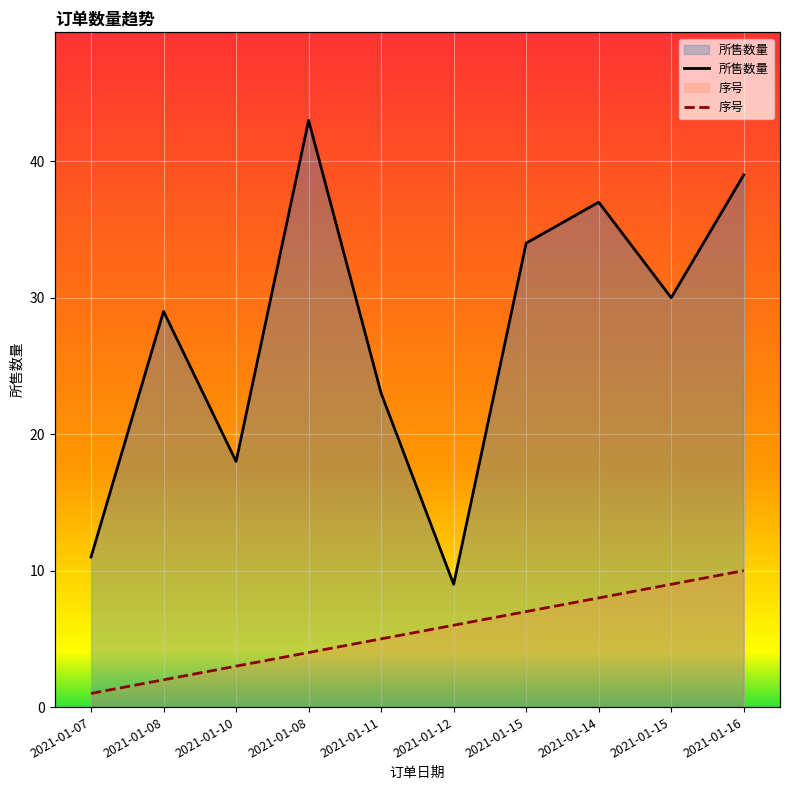

At which category is the sum across all series the highest?

2021-01-16